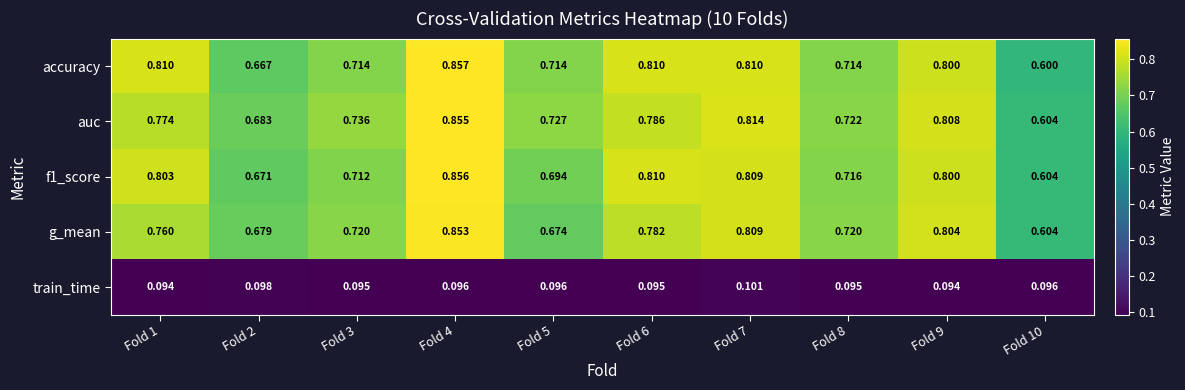

Which series changed the most between Fold 2 and Fold 7?

accuracy